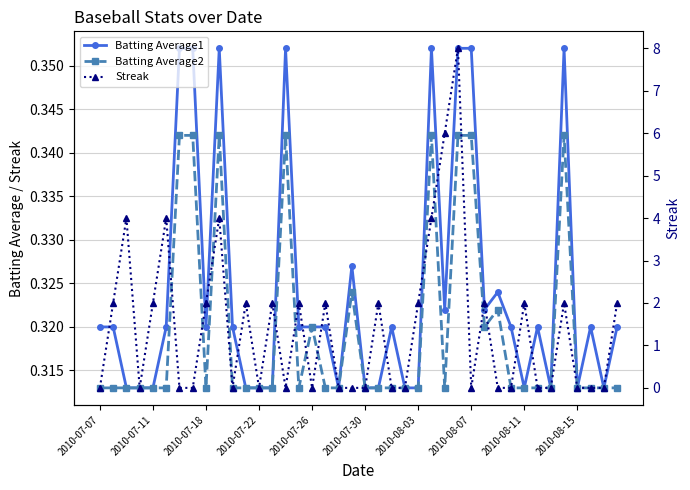

Rank the series by their maximum value, from highest to lowest.

Streak, Batting Average1, Batting Average2